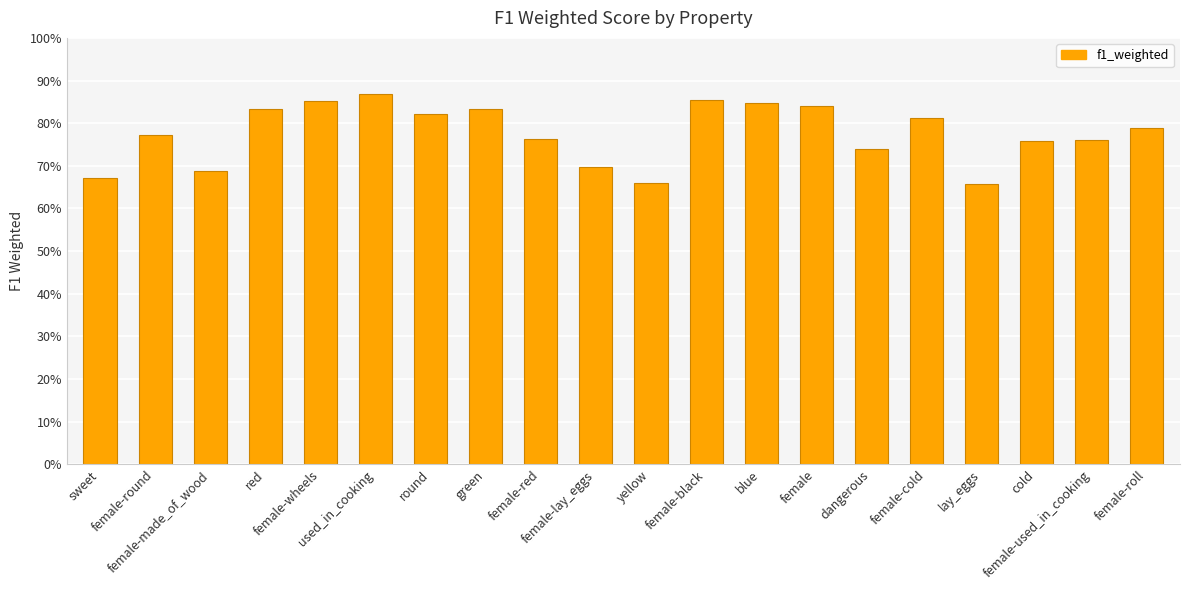

What position from the right is dangerous?

6